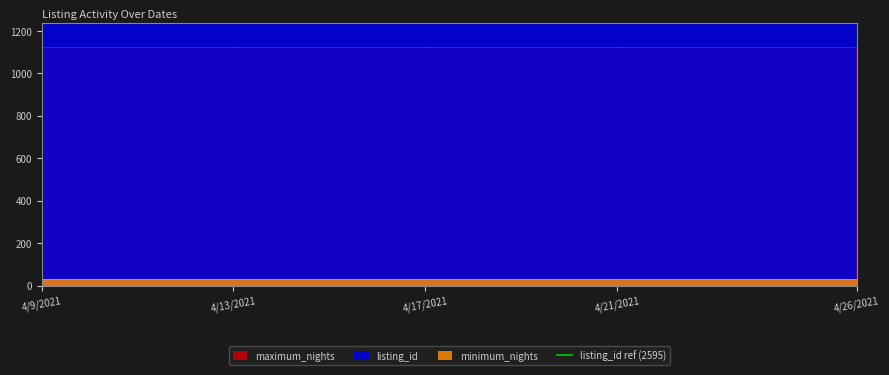

Which category has the highest value across all series?

4/9/2021